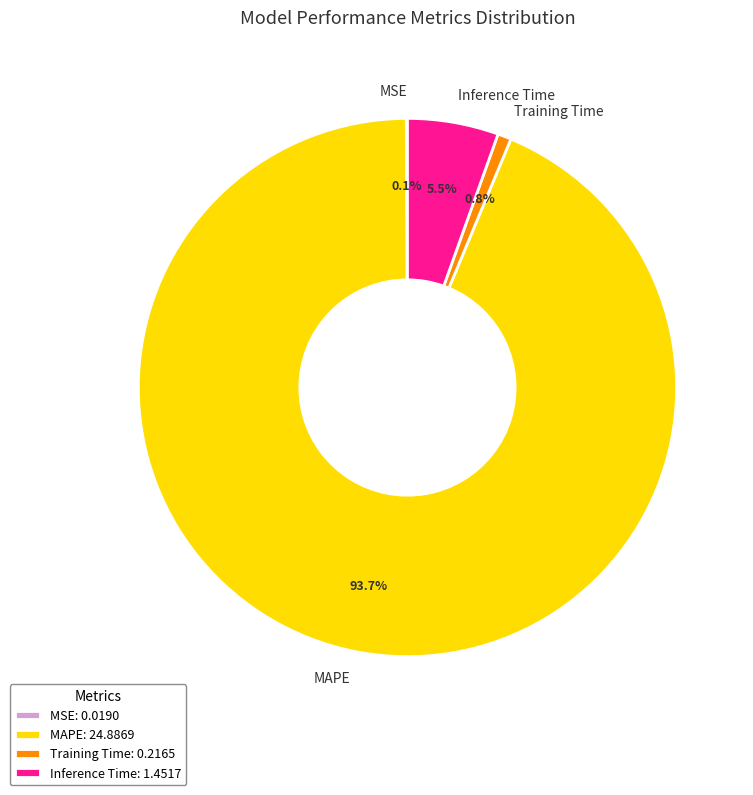

Does Inference Time account for over 50% of the chart?

No